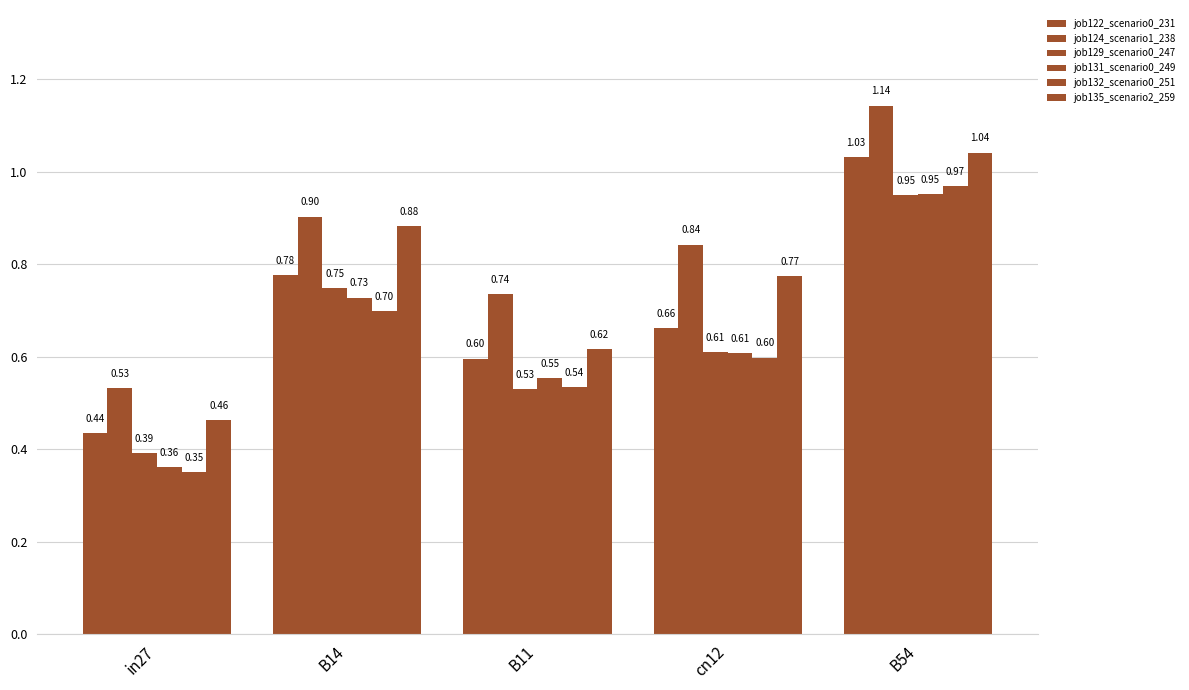

How many groups of bars are there?

5